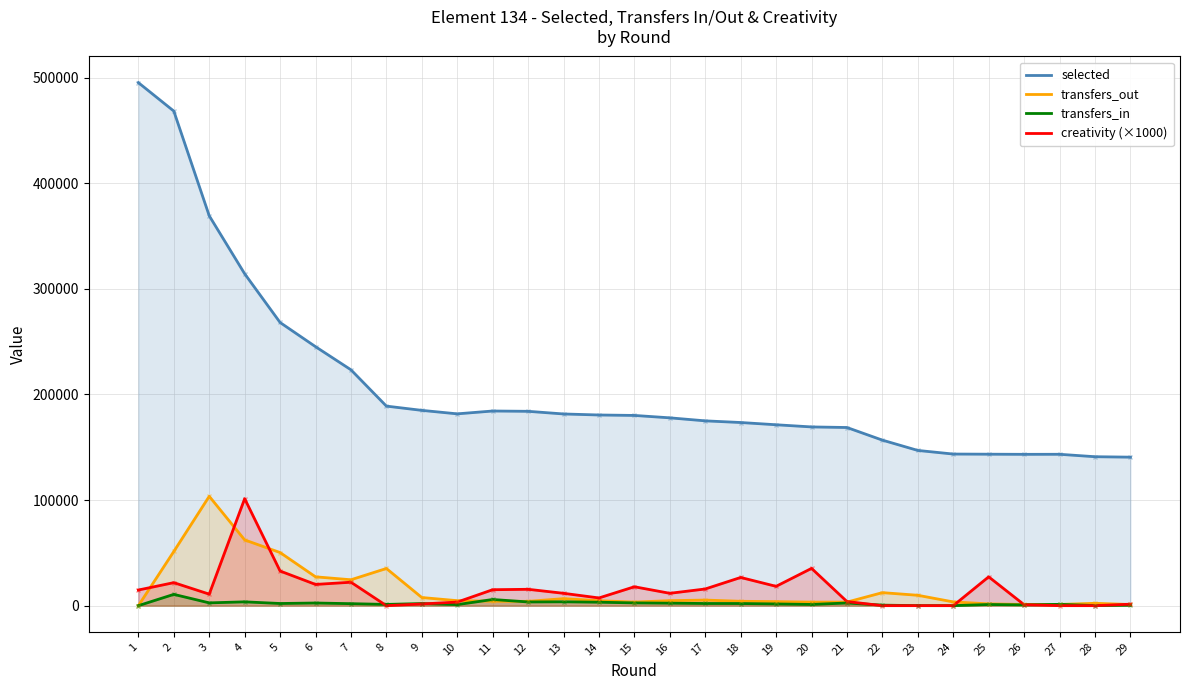

What is the value of the transfers_out point at the 12th from the left?

4078